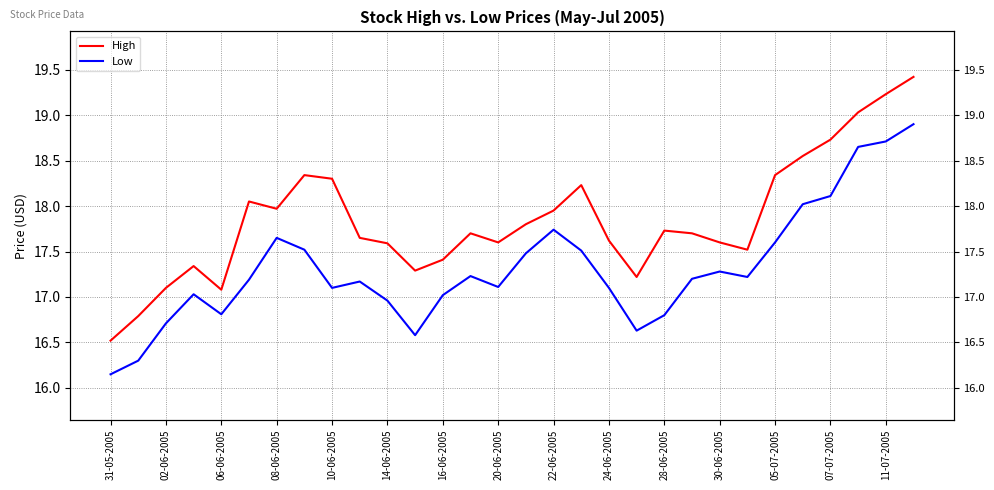

Between 02-06-2005 and 16-06-2005, which series saw the biggest shift?

Low